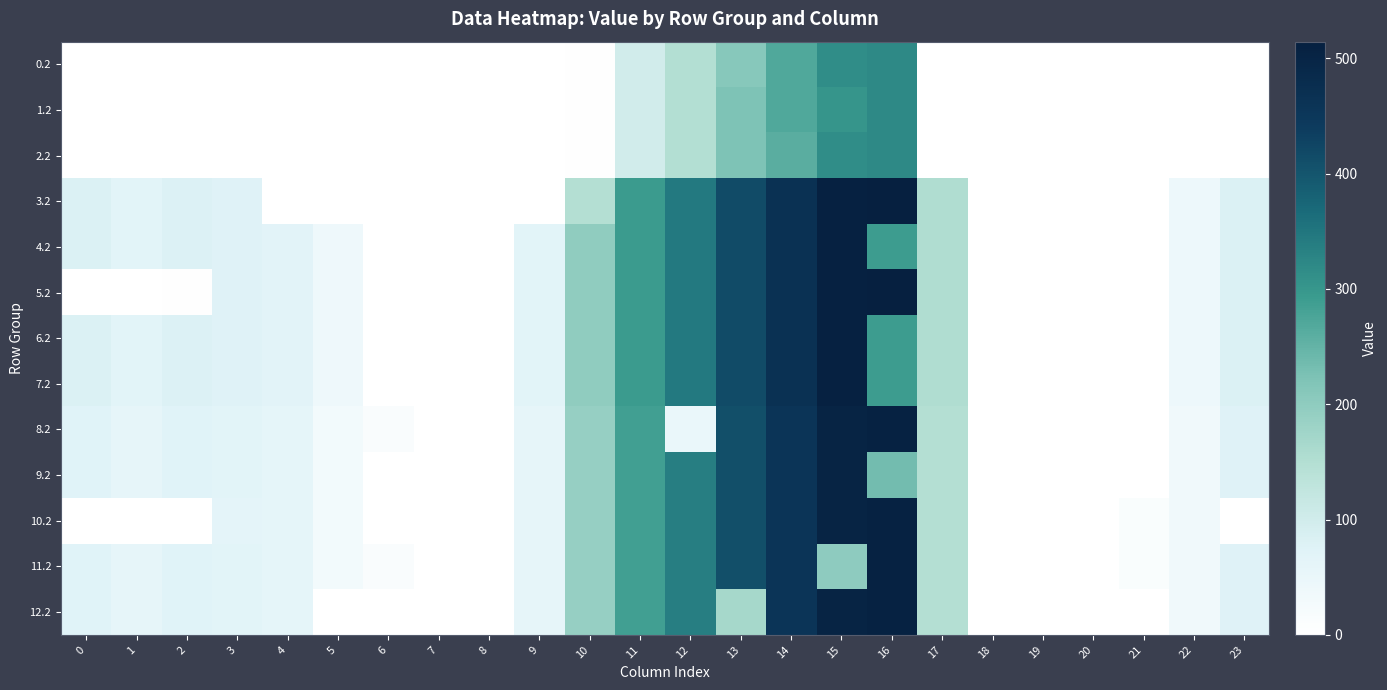

Which has a higher value, 6 or 7?

6